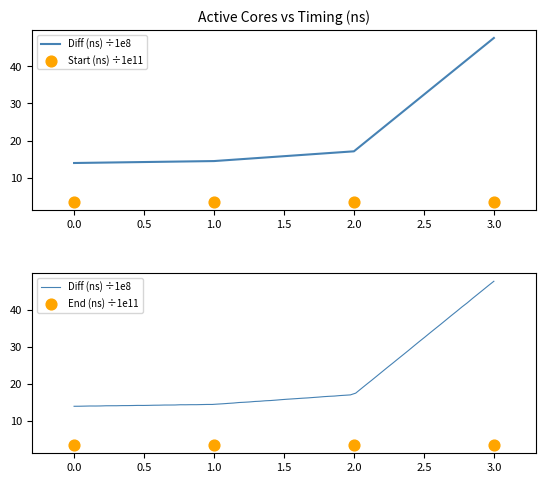

At how many categories does at least one series exceed 10?

4